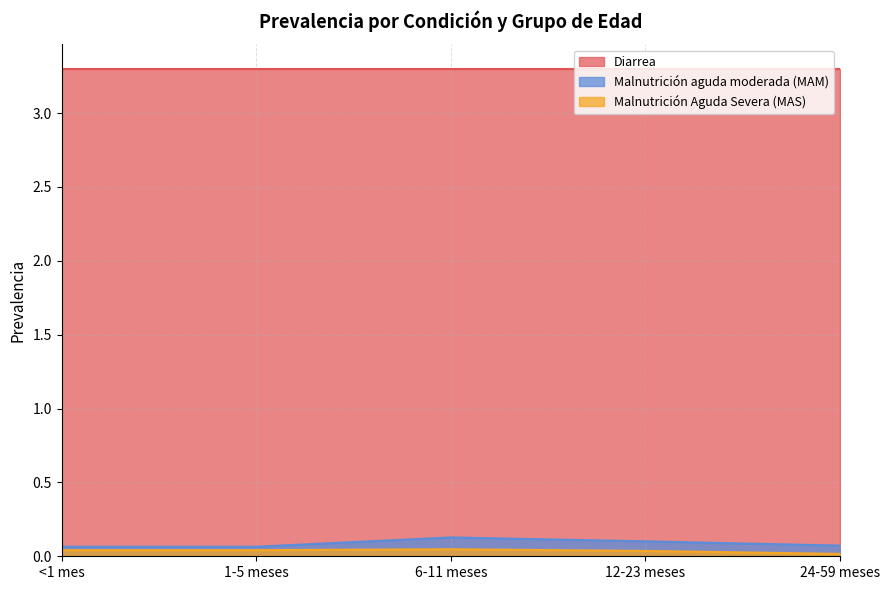

What is the label of the 1st point from the left?

<1 mes